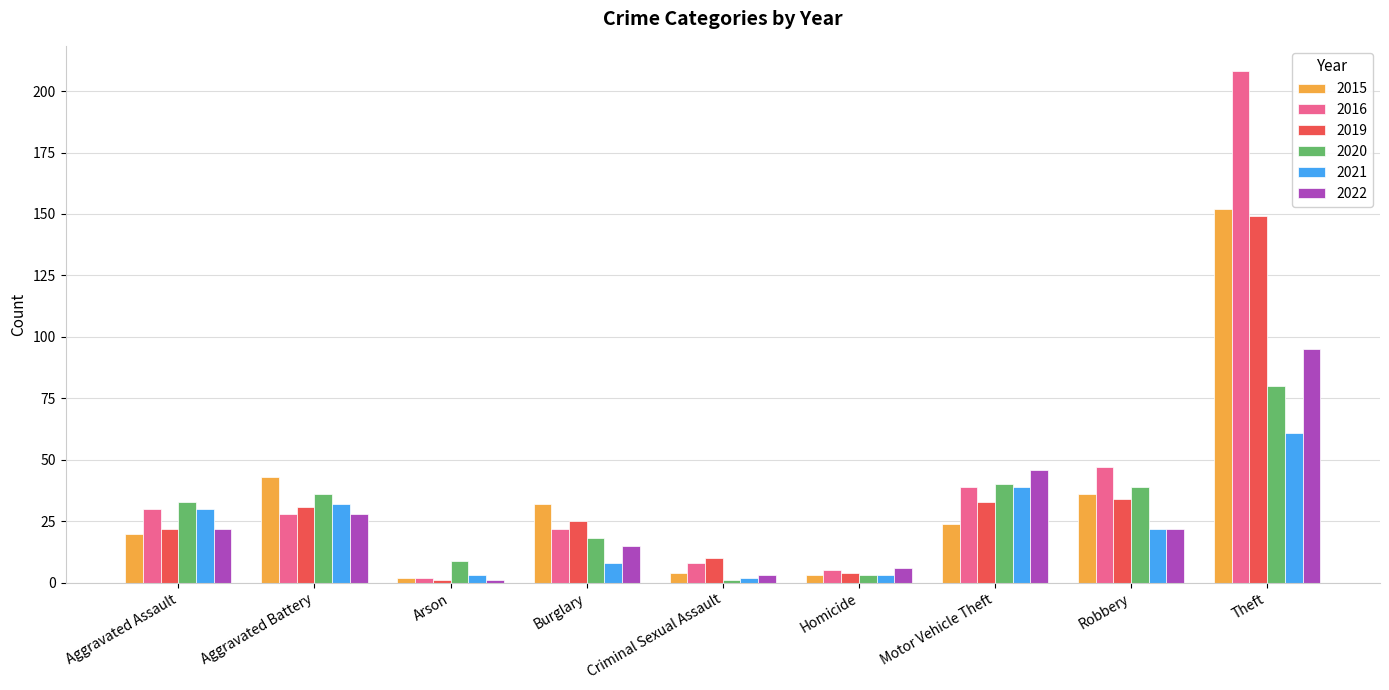

Is it true that 2016 equals 6 at Aggravated Assault?

False